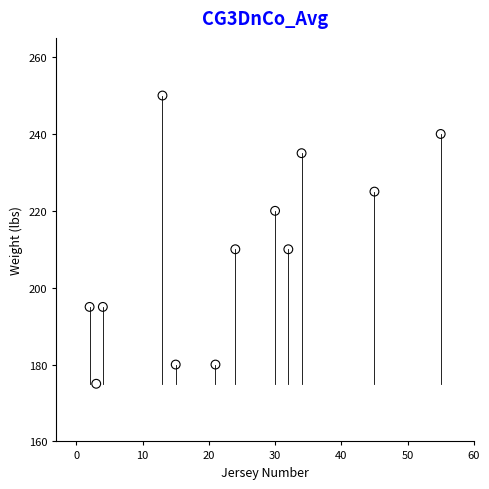

What is the average X value?

23